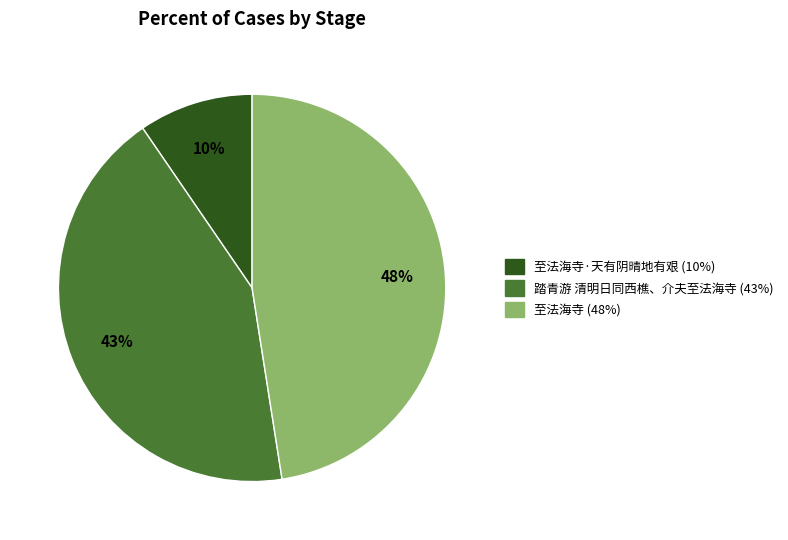

How many slices are in this pie chart?

3